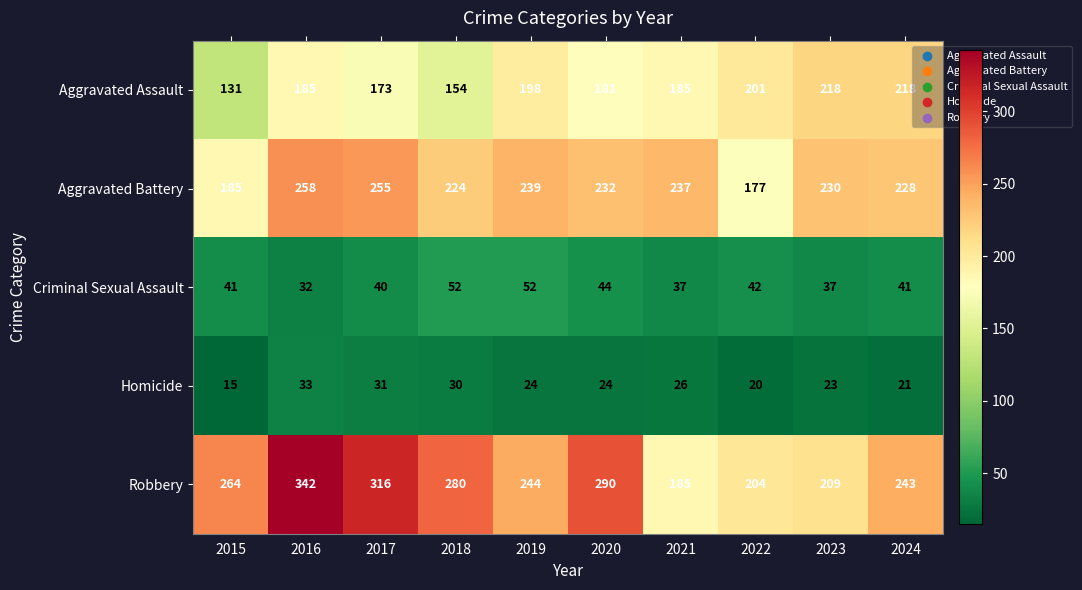

Between 2016 and 2021, which series saw the biggest shift?

Robbery